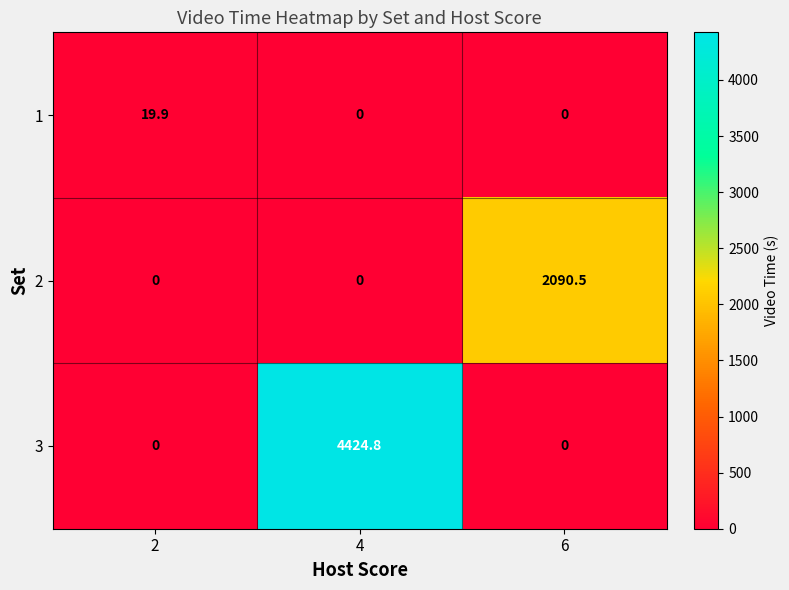

The value of 2 at 2 is -970.2. True or false?

False